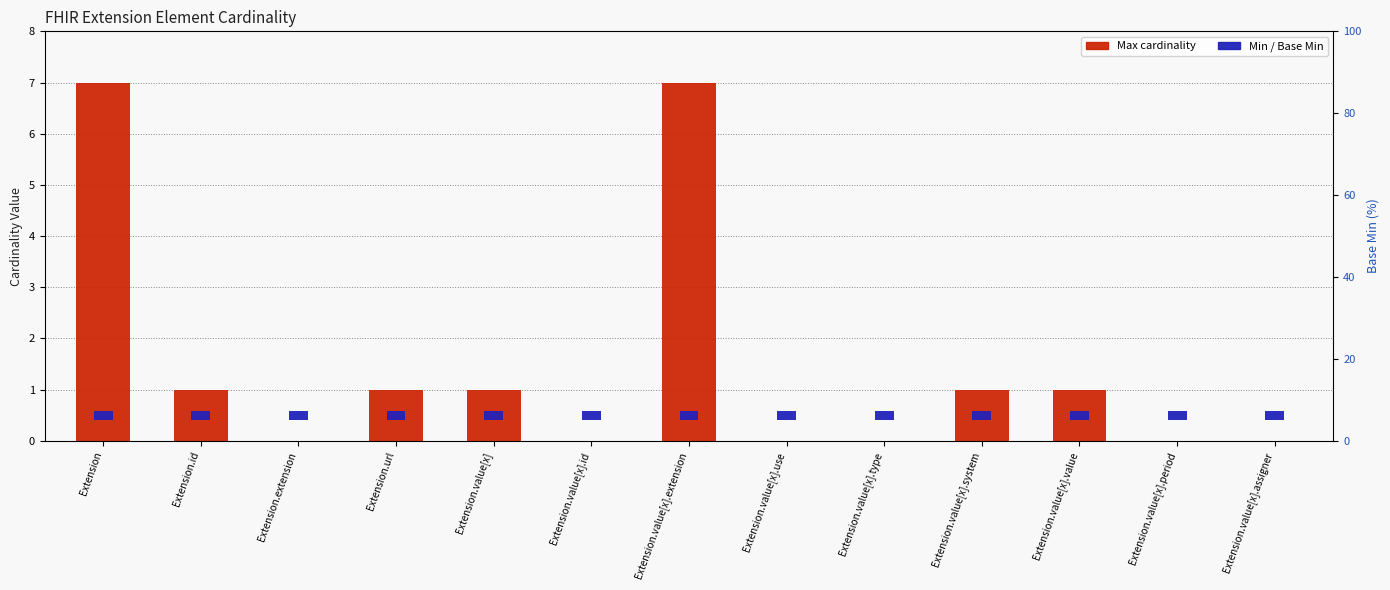

Rank the series by their maximum value, from highest to lowest.

Max cardinality, Min cardinality